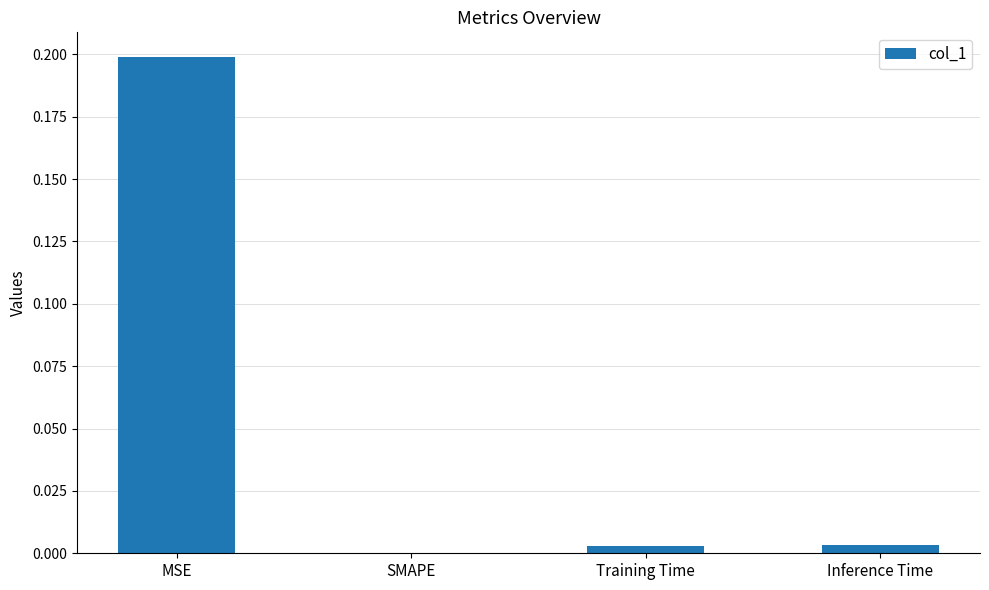

The chart shows a value of 0.2 at MSE. True or false?

True